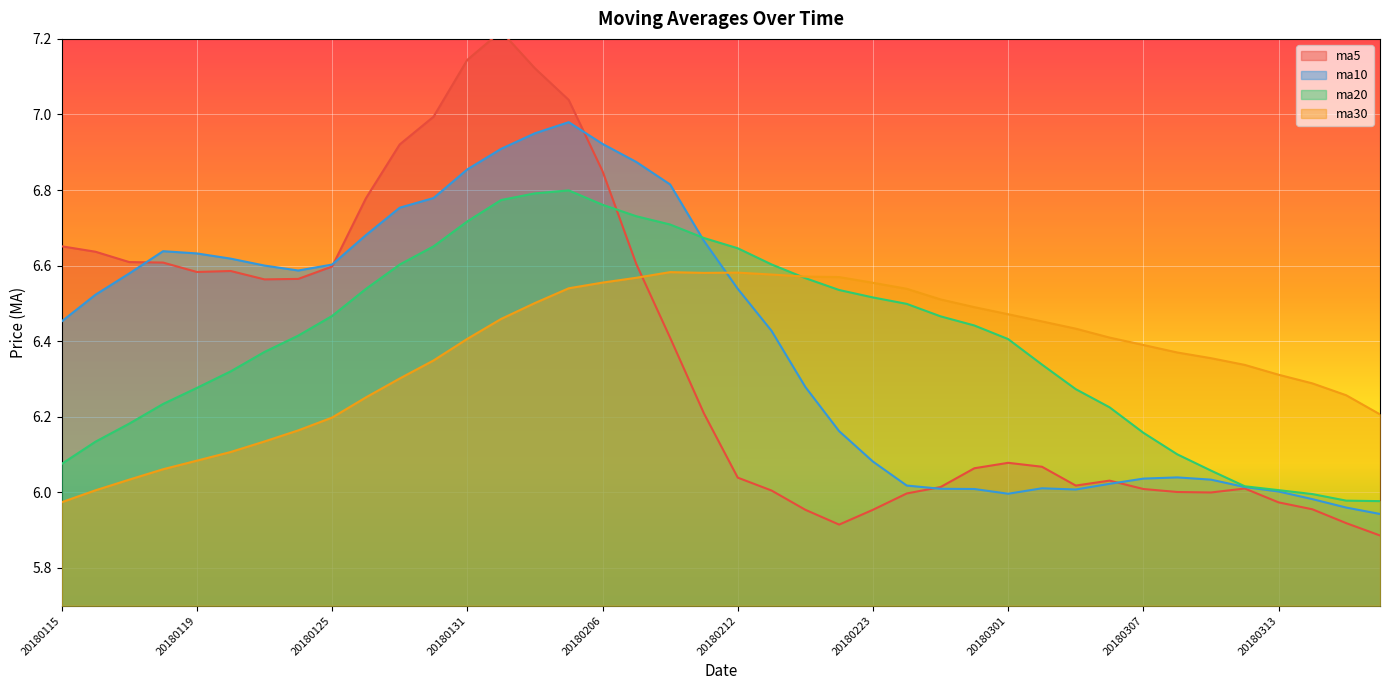

Rank the series by their maximum value, from lowest to highest.

ma30, ma20, ma10, ma5